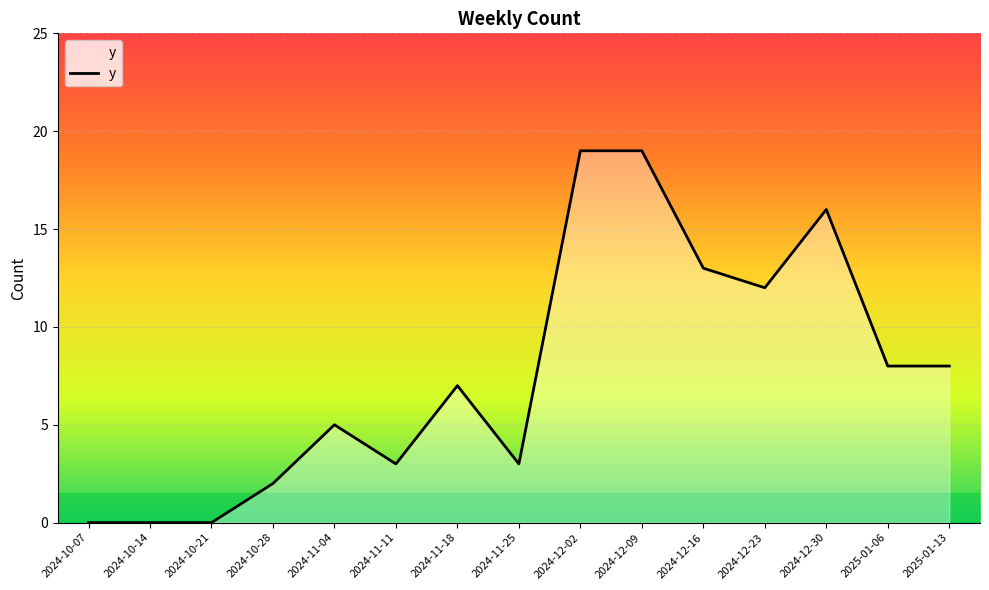

What is the greatest value displayed?

19